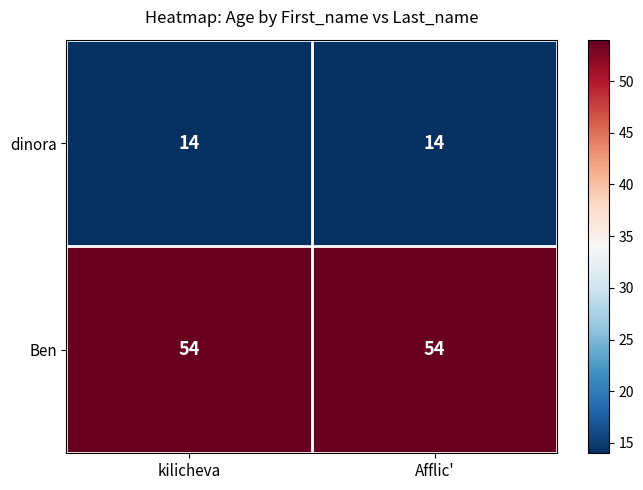

Read the dinora value at kilicheva.

14